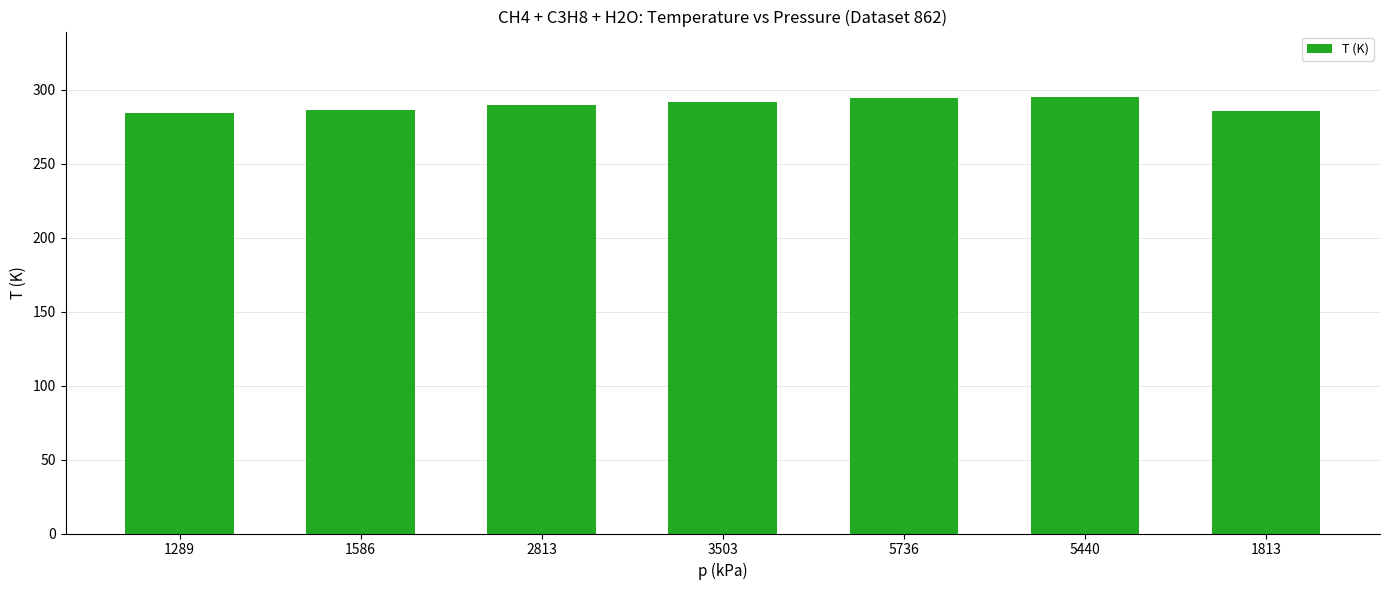

What is the approximate value at 1289?

284.0